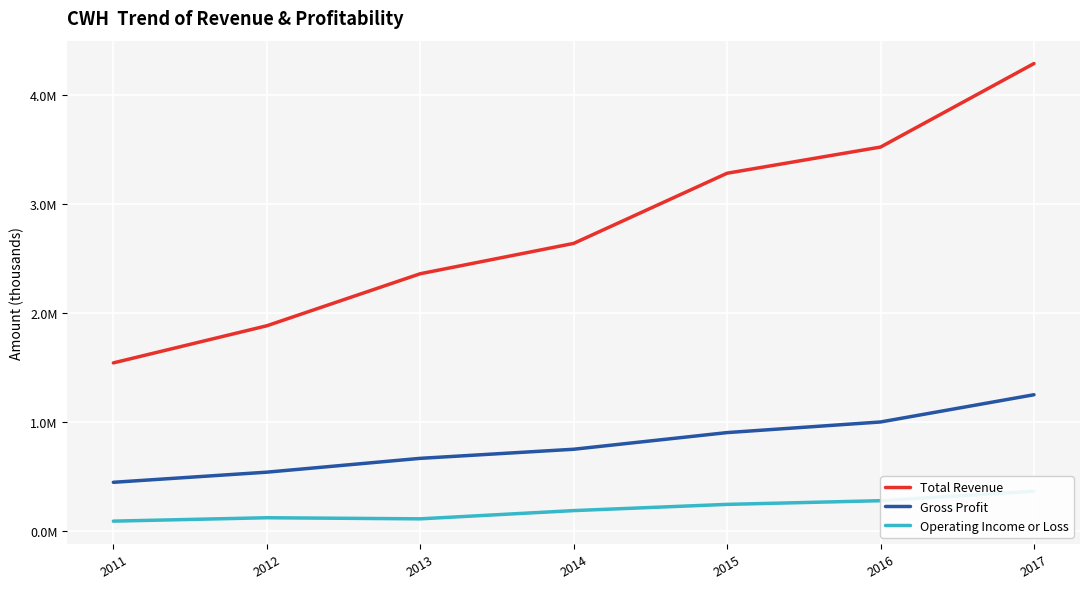

Read the Total Revenue value at 2016, to the nearest 10.

3519000